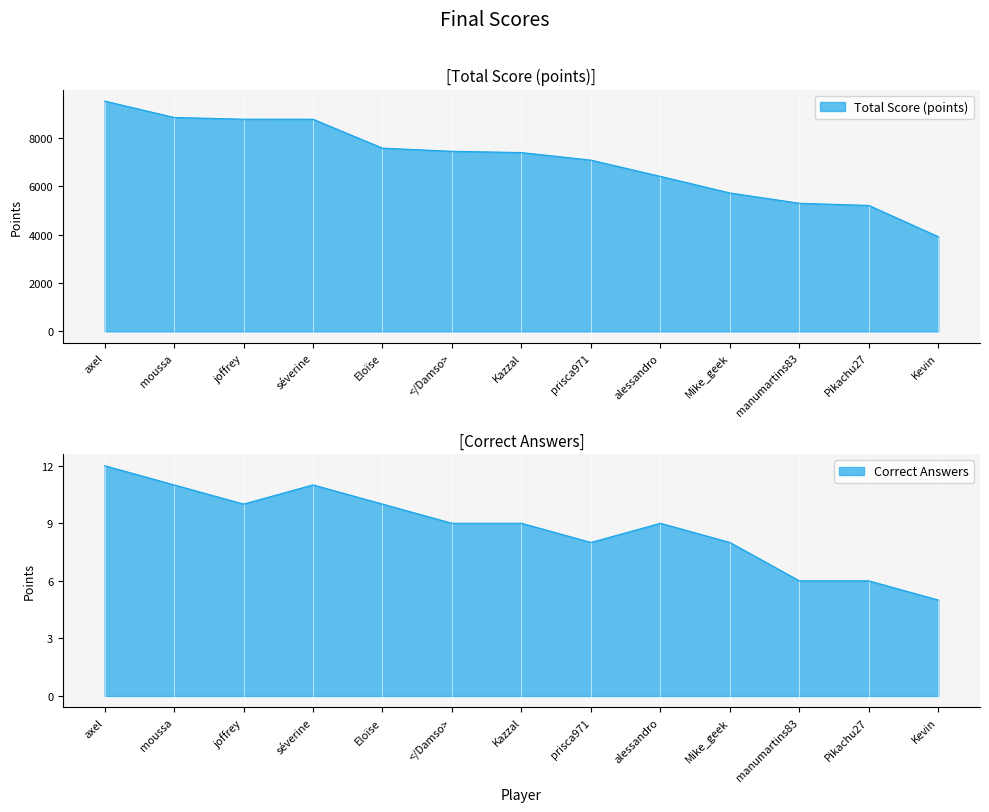

Is it true that Correct Answers equals 13 at </Damso>?

False